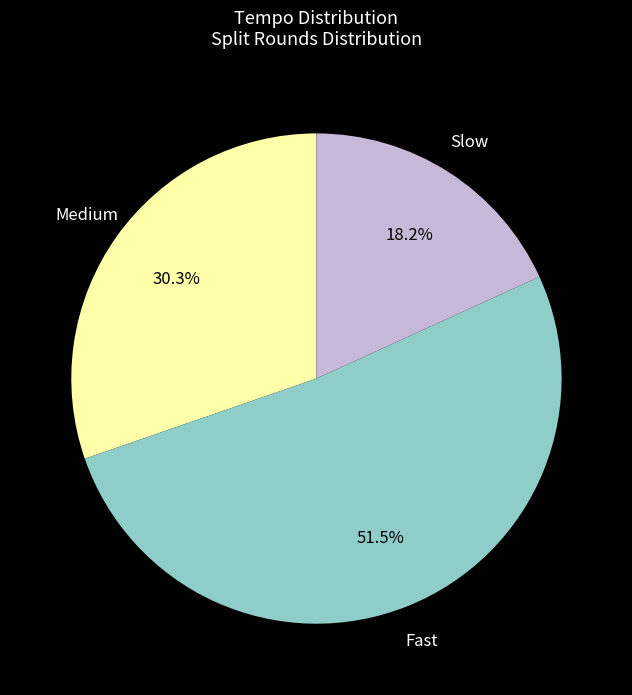

Between Slow and Medium, which is larger?

Medium